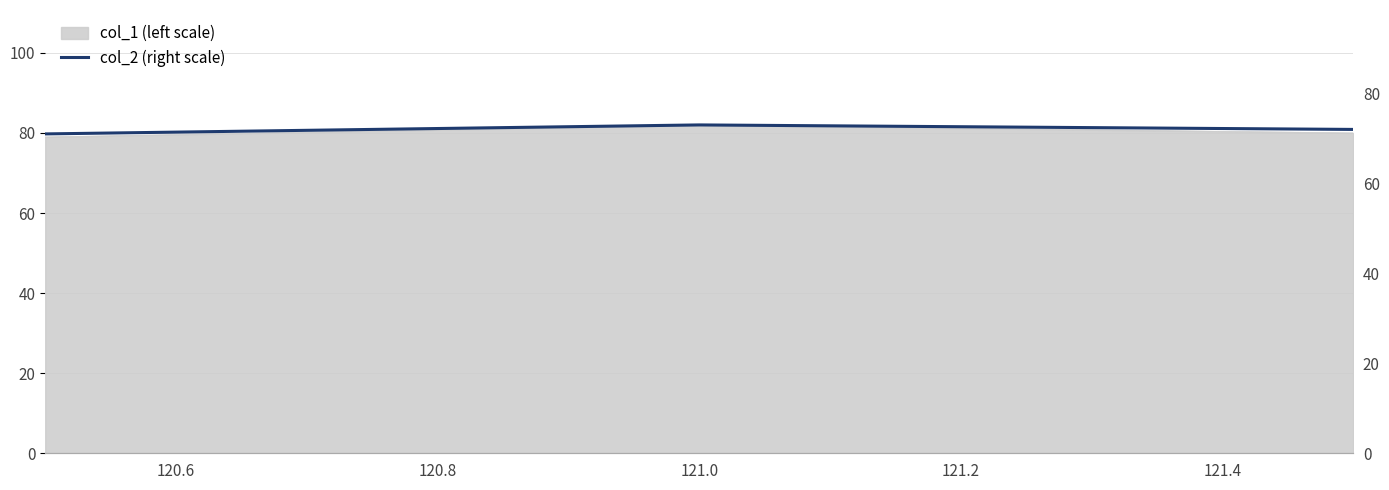

The value at 120.4 is 117. True or false?

False